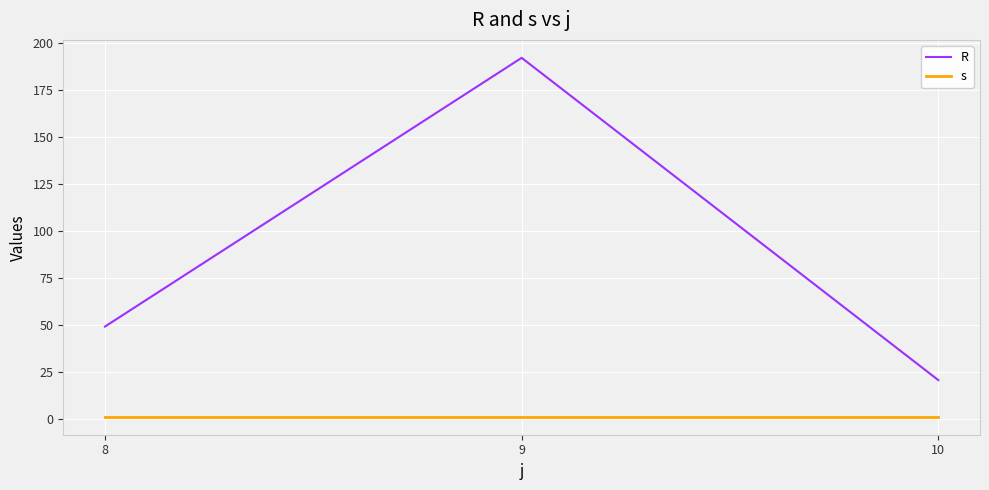

True or false: s has a value of 1.0 at 9.

True